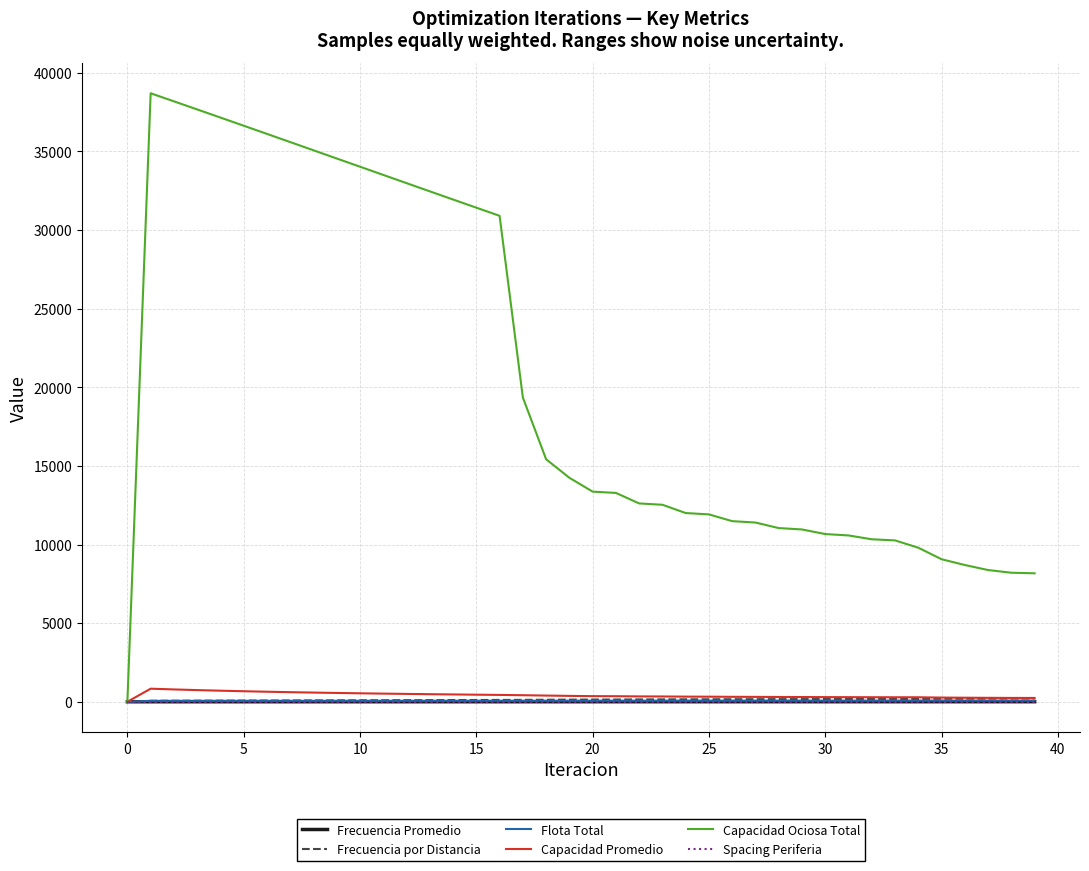

What is the label of the 17th point from the left?

16